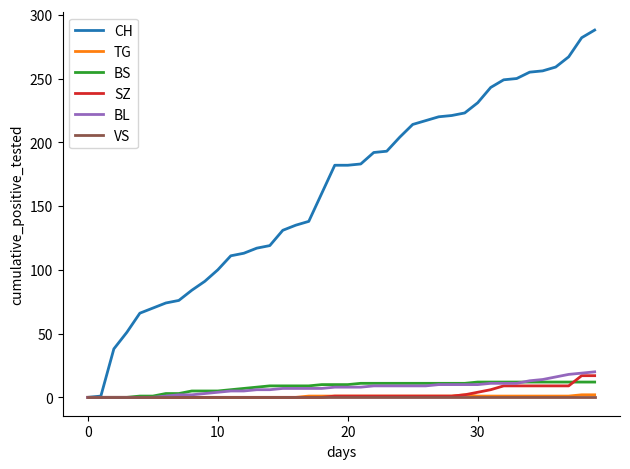

Which series has the widest spread of values?

CH